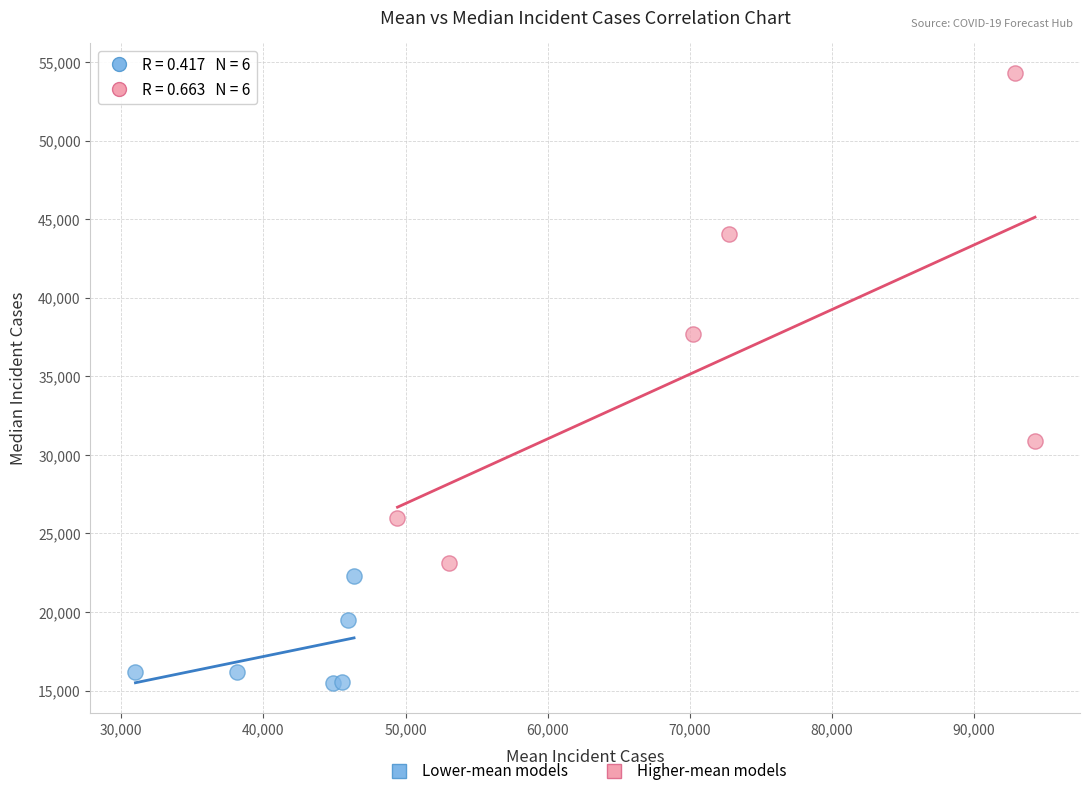

Which series contains the highest Y value?

Higher-mean models